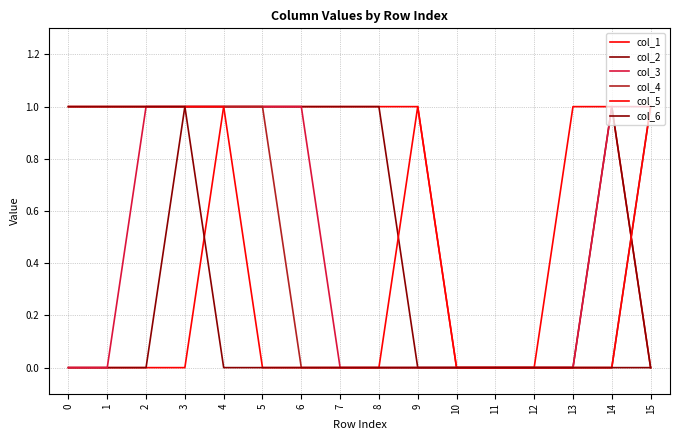

Which series changed the most between 10 and 15?

col_3